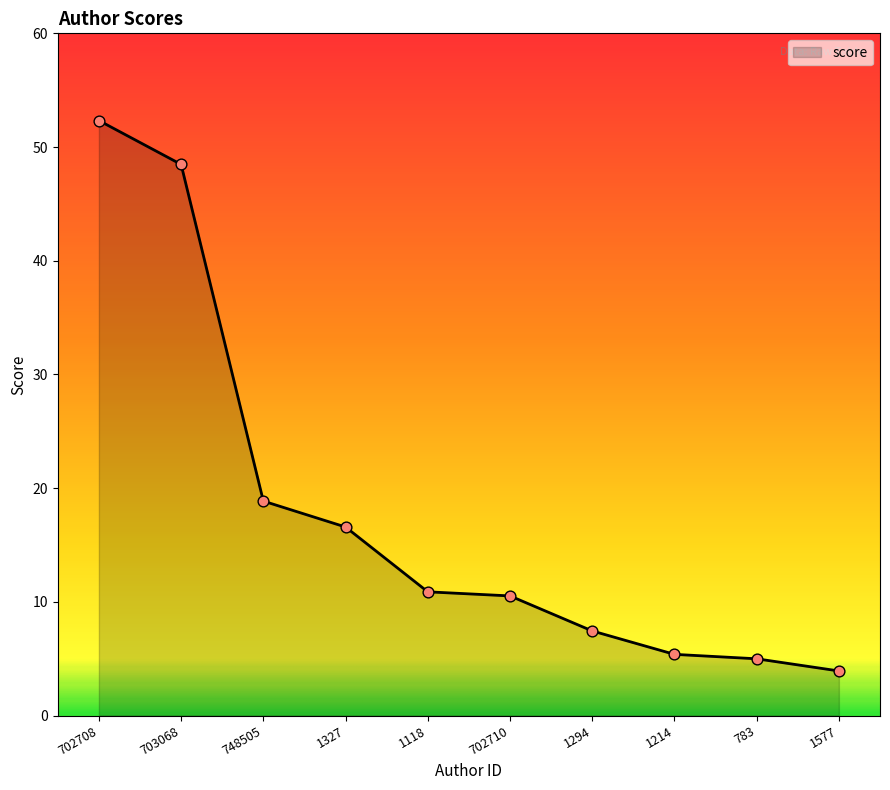

Between 702708 and 783, which is larger?

702708